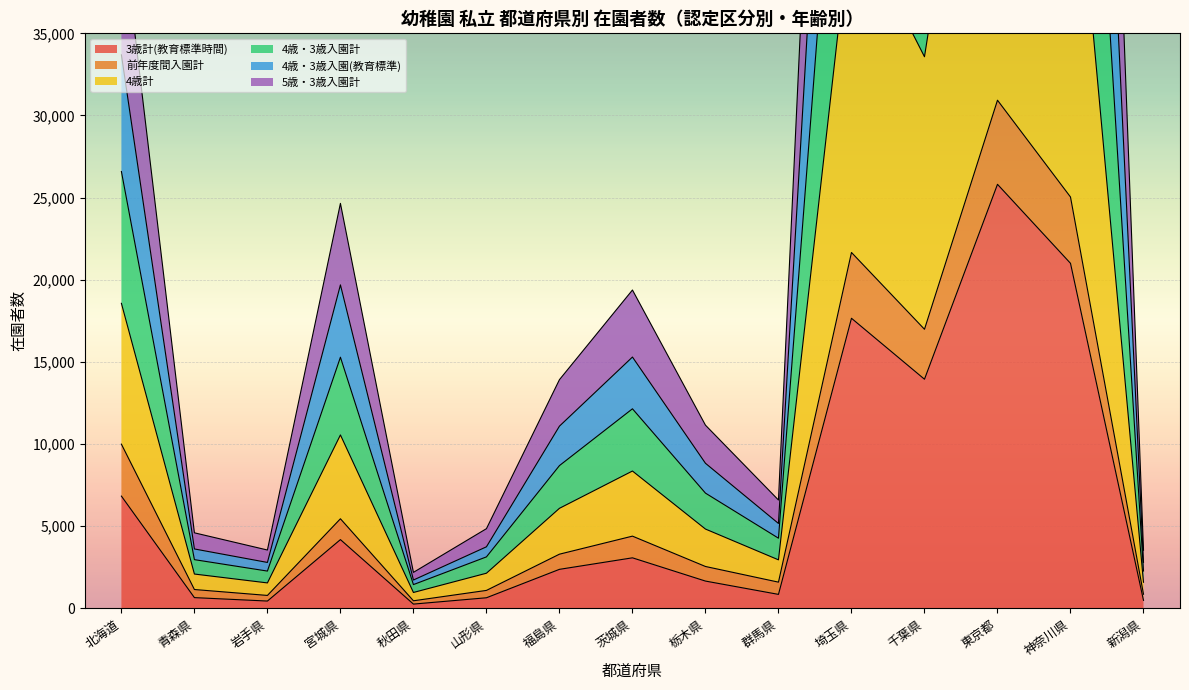

True or false: 4歳・3歳入園(教育標準) has more than 1 interior local peaks.

True